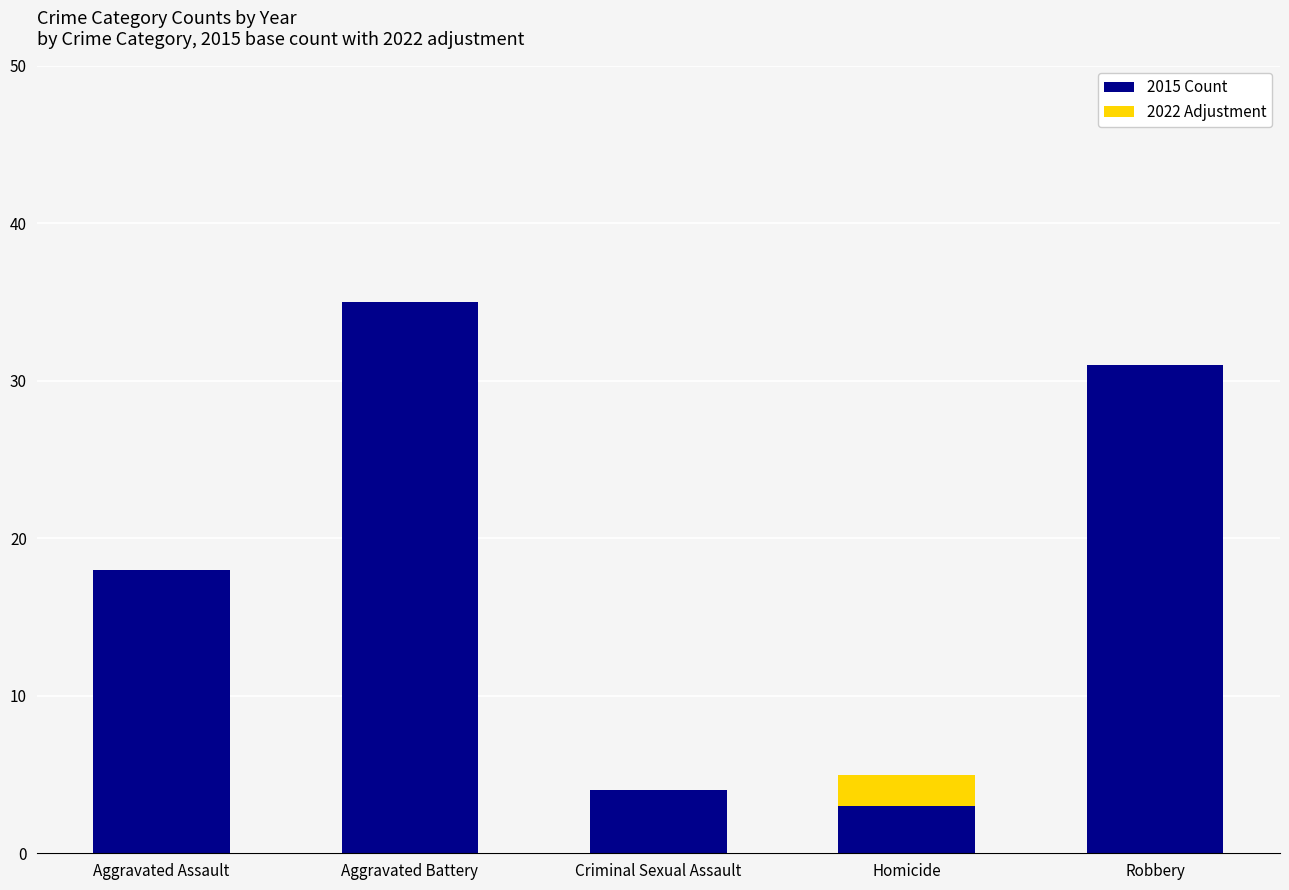

Which category has the highest value in the 2015 Count series?

Aggravated Battery